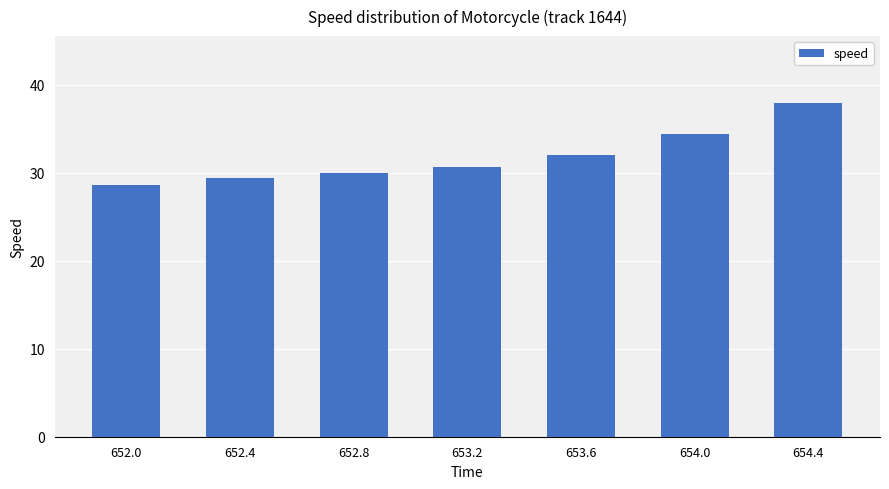

What is the label of the 7th bar from the left?

654.4